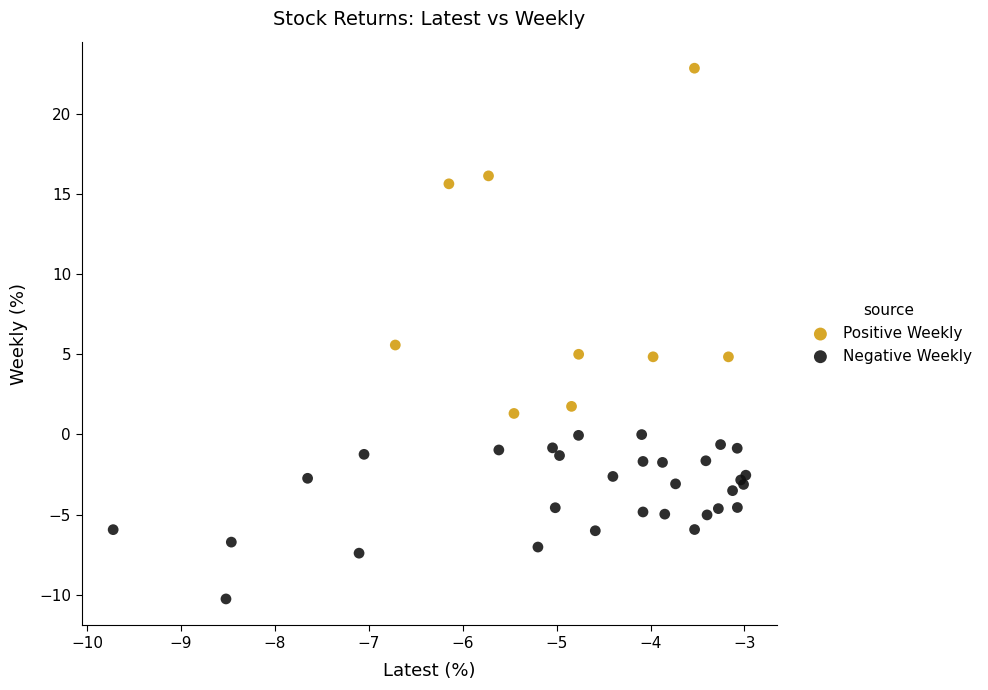

What are all the series names shown in the legend?

Positive Weekly, Negative Weekly